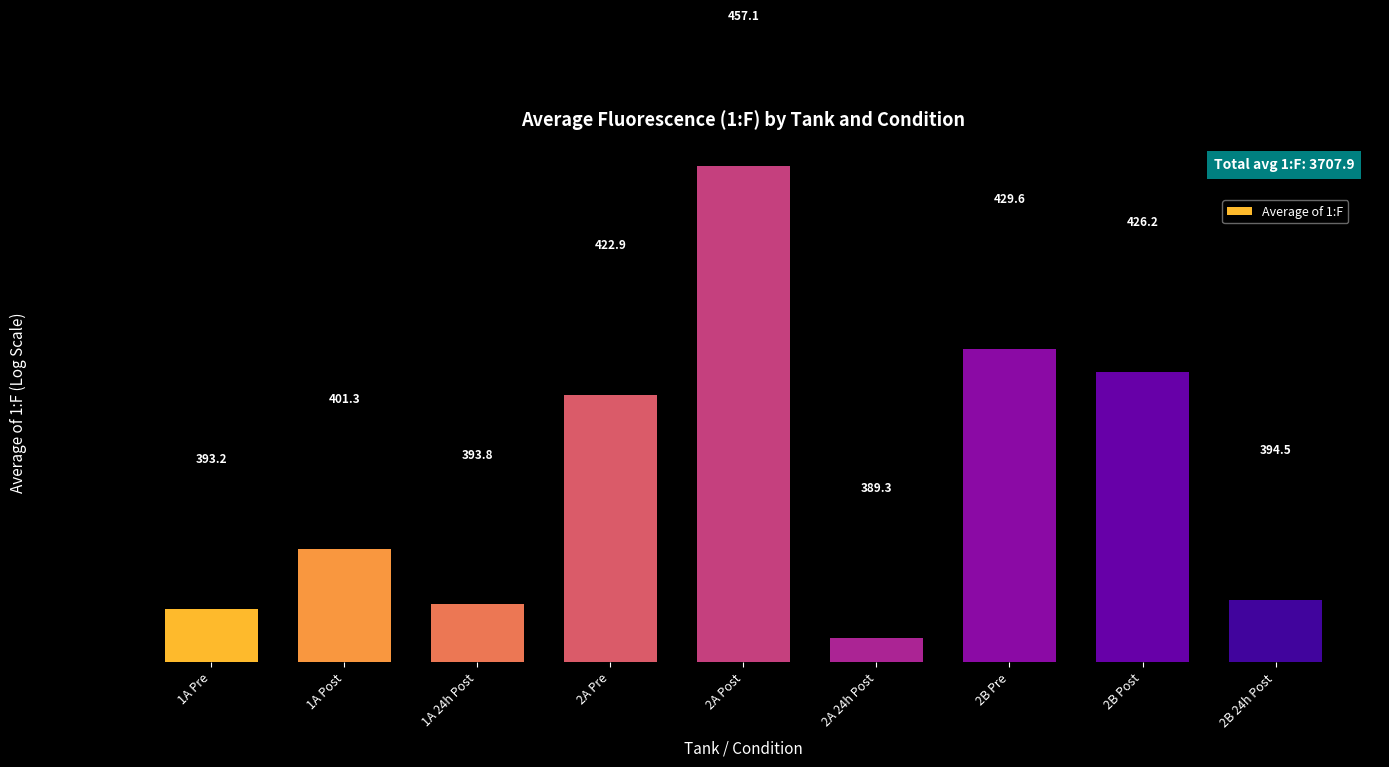

How many categories are shown in the chart?

9